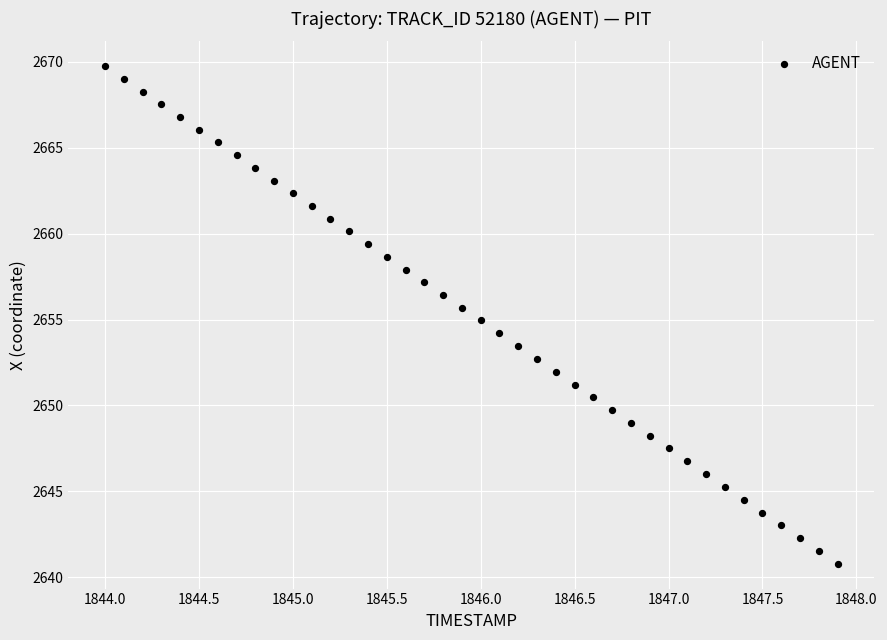

What is the range of X values (max minus min)?

3.9